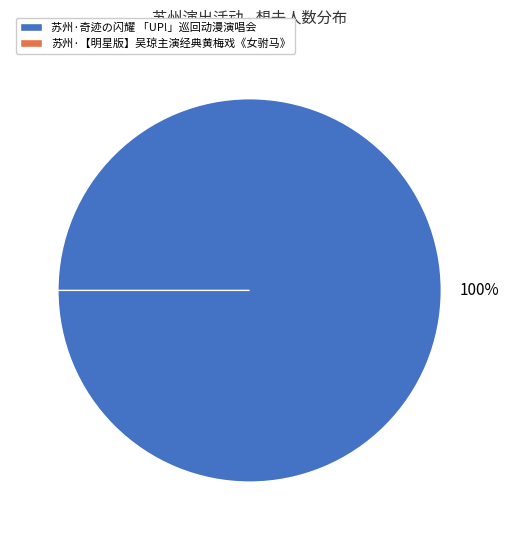

True or false: 苏州·奇迹の闪耀 「UP!」巡回动漫演唱会 accounts for 100% of the total.

True